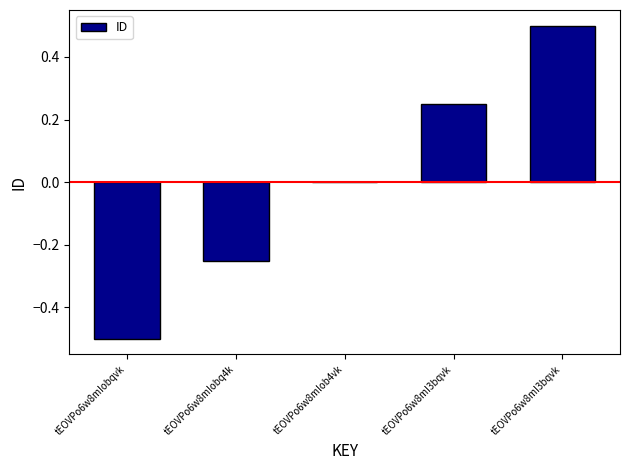

Does the chart contain stacked bars?

No